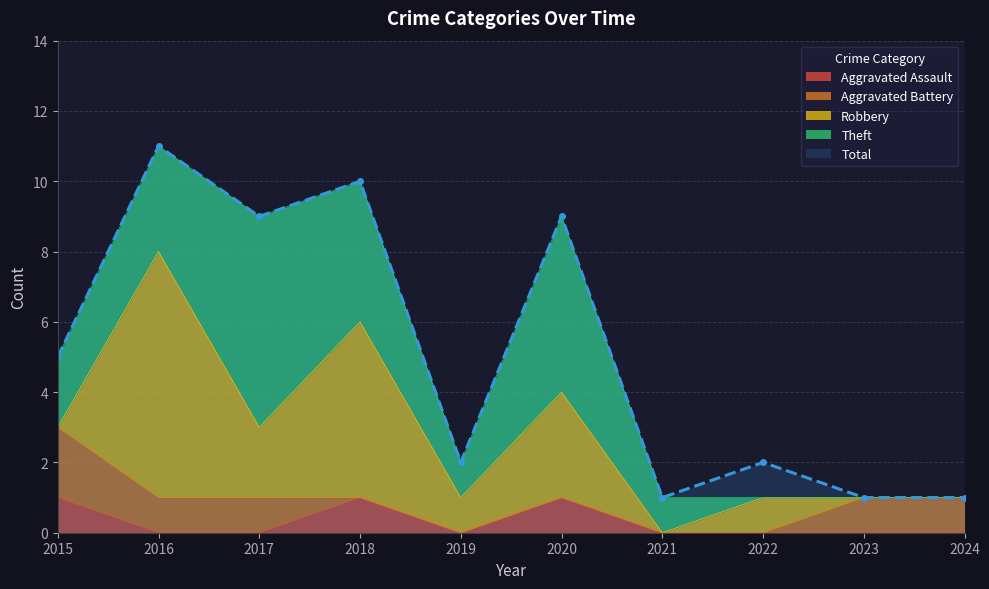

Which series has the widest spread of values?

Total